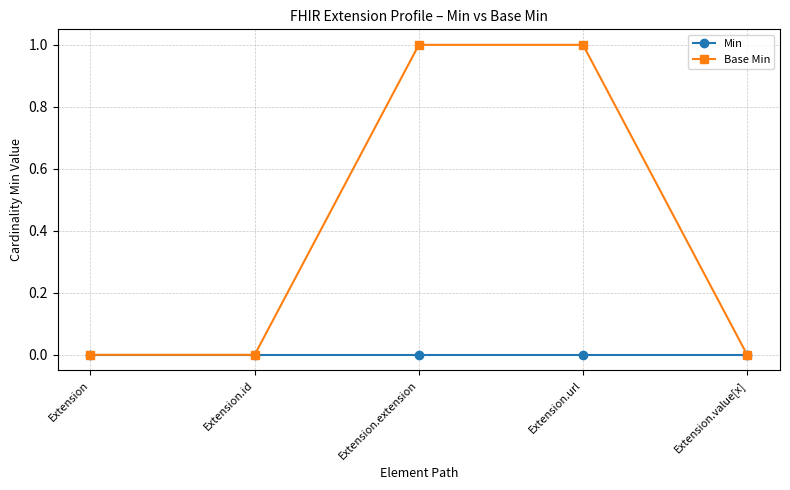

How many categories are shown in the chart?

5